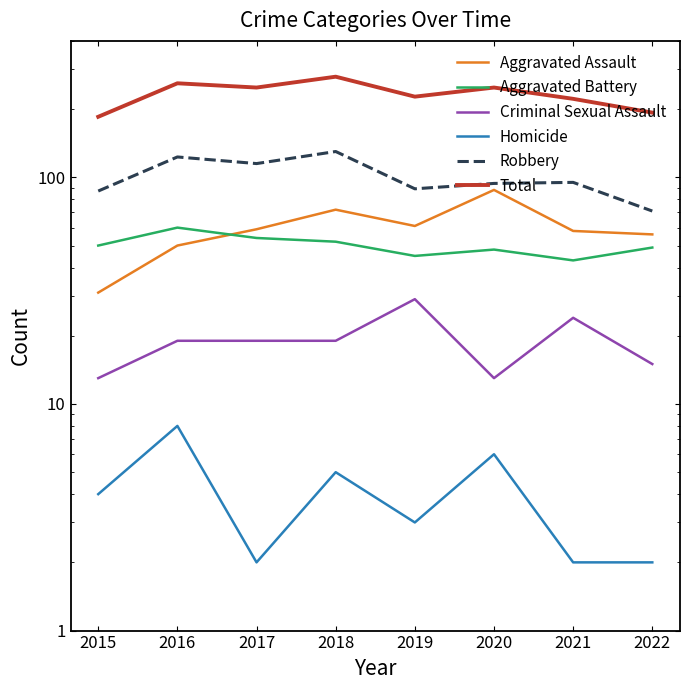

Where is the first local maximum for Robbery?

2016